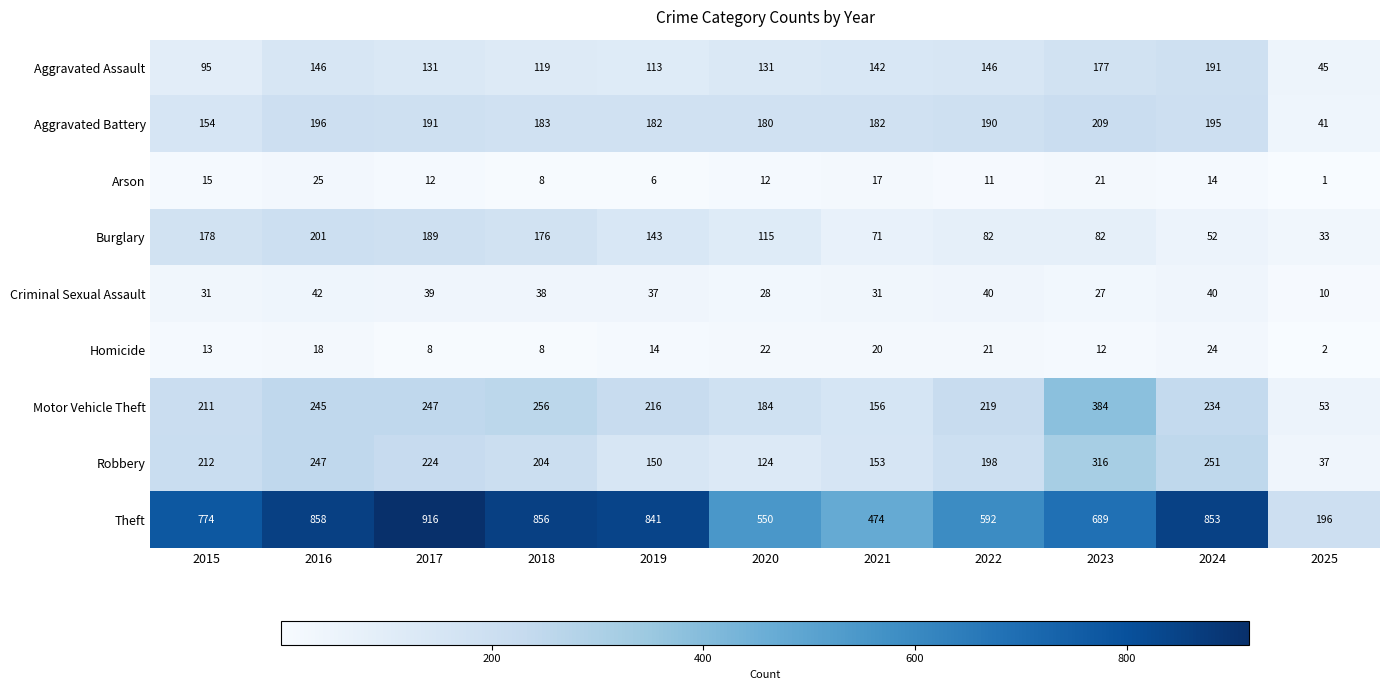

What is the difference between the maximum and minimum values in the Aggravated Assault series?

146